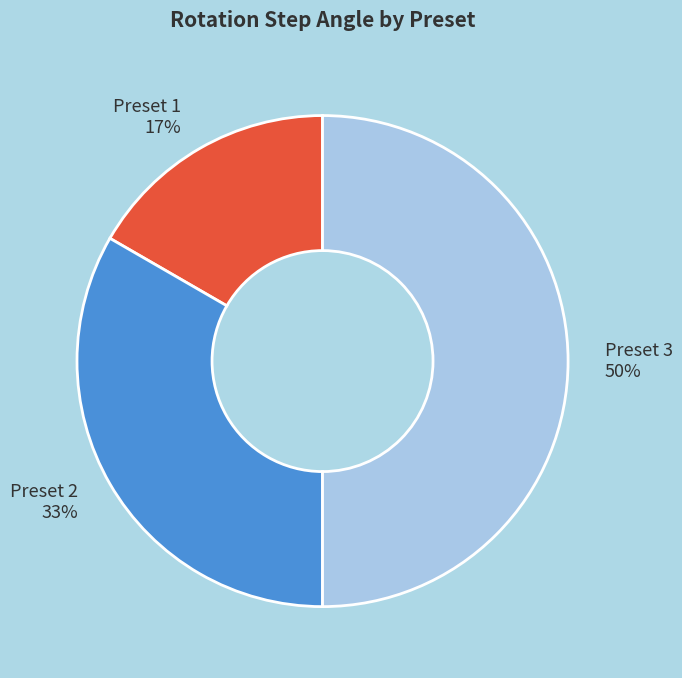

Rank the categories by value from lowest to highest.

Preset 1, Preset 2, Preset 3